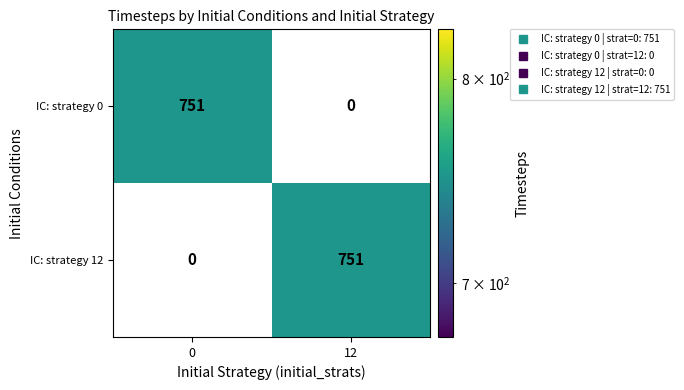

True or false: IC: strategy 12 has a value of 372 at 12.

False